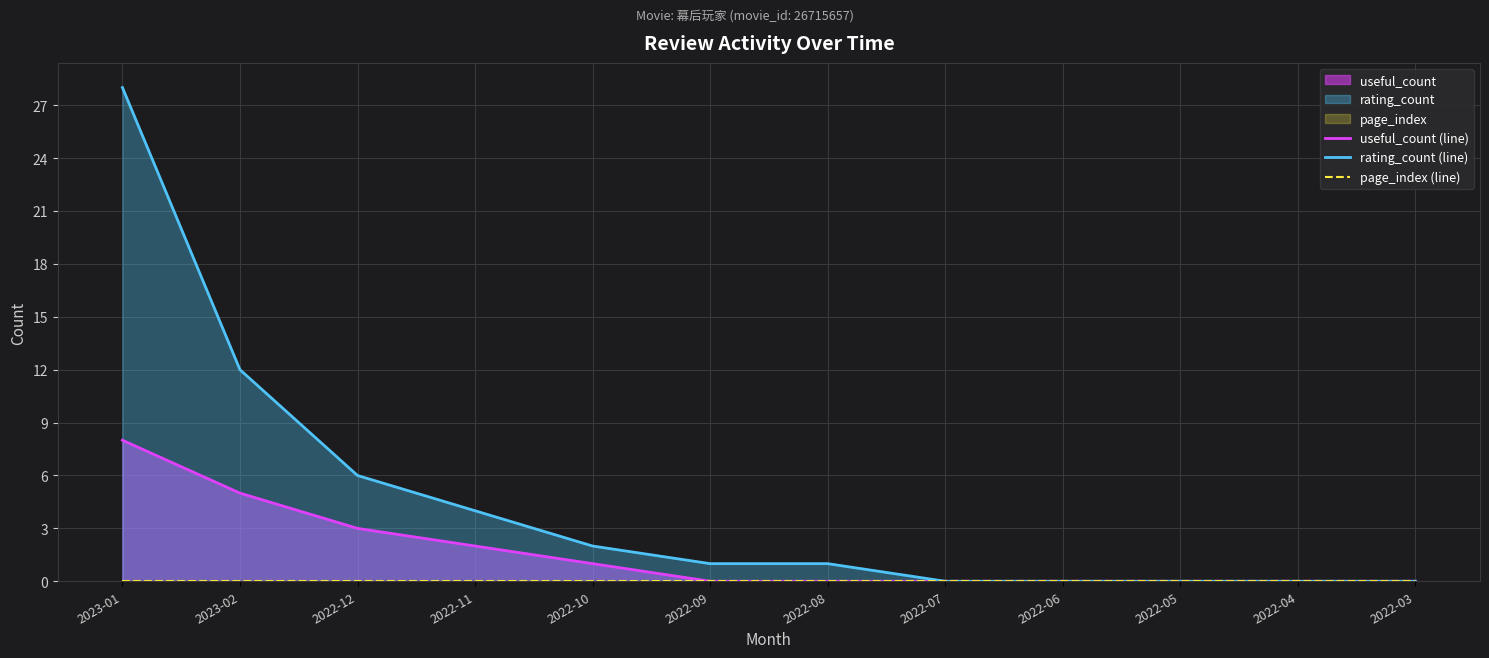

What is the sum of all useful_count (line) values?

19